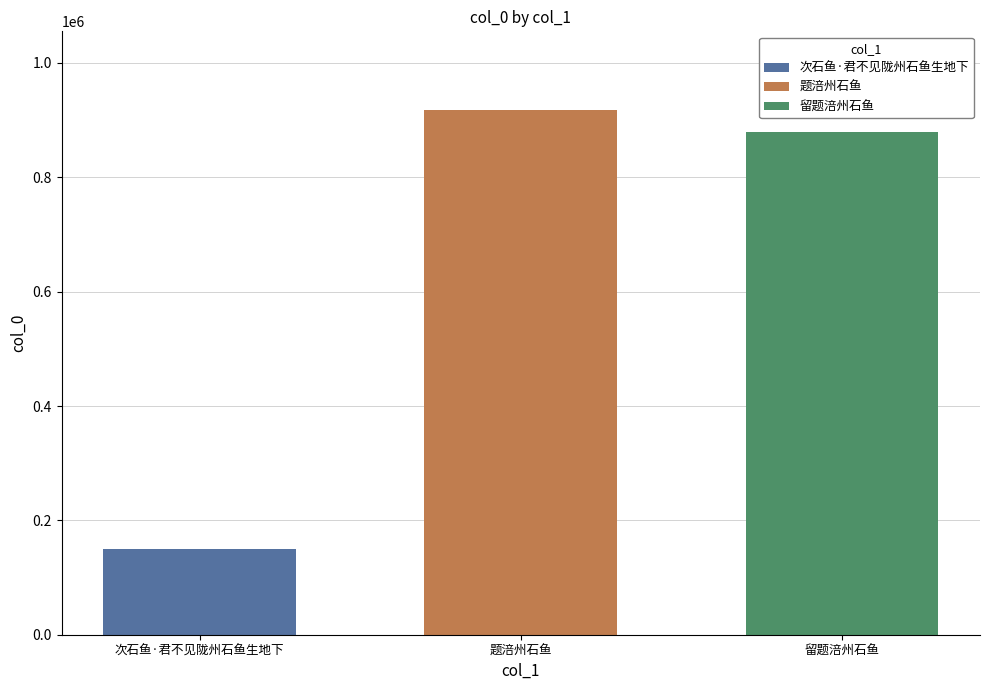

What is the approximate value of 留题涪州石鱼 at 题涪州石鱼?

879665